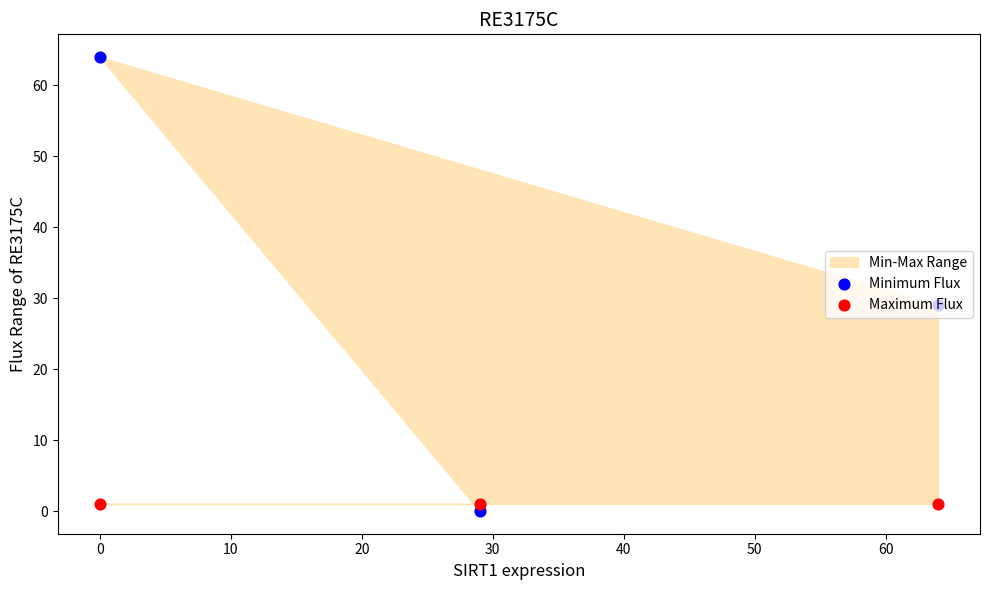

Which series contains the highest Y value?

Minimum Flux